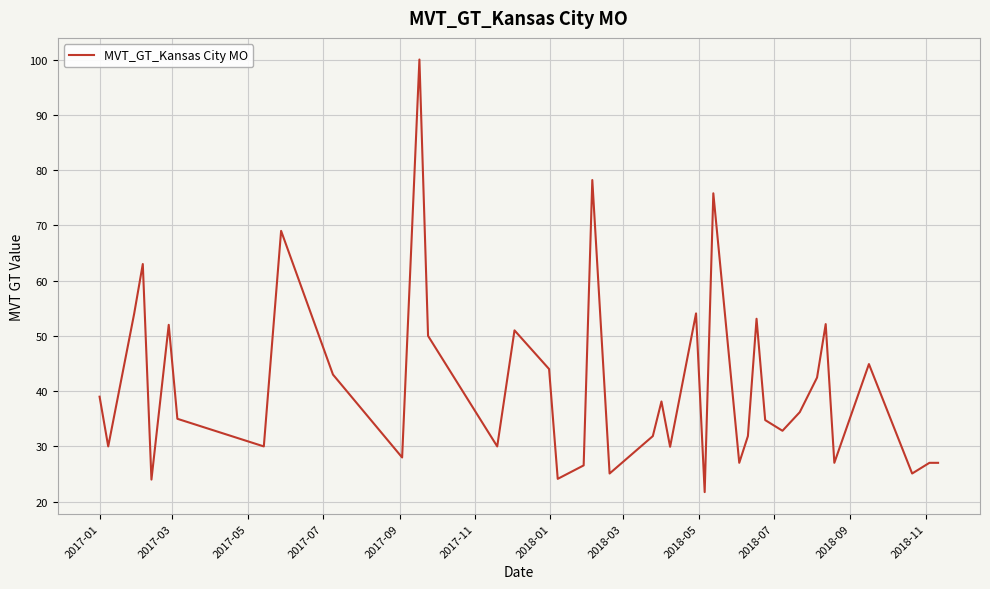

What is the difference between the maximum and minimum values?

78.3